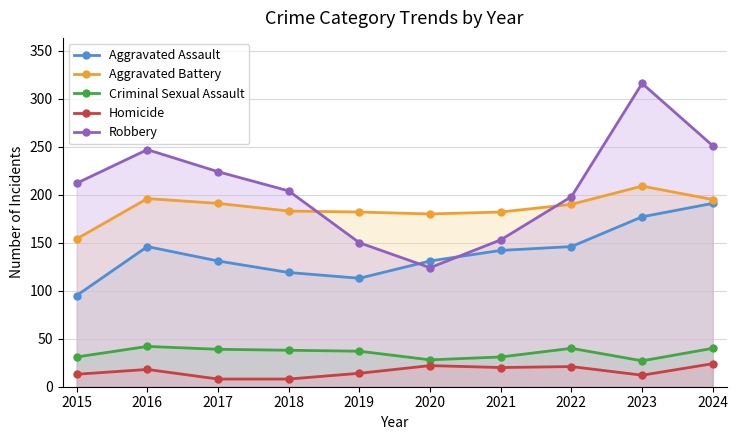

Reading left to right, transcribe all the data shown in this chart.

Aggravated Assault: 95	146	131	119	113	131	142	146	177	191
Aggravated Battery: 154	196	191	183	182	180	182	190	209	195
Criminal Sexual Assault: 31	42	39	38	37	28	31	40	27	40
Homicide: 13	18	8	8	14	22	20	21	12	24
Robbery: 212	247	224	204	150	124	153	198	316	251